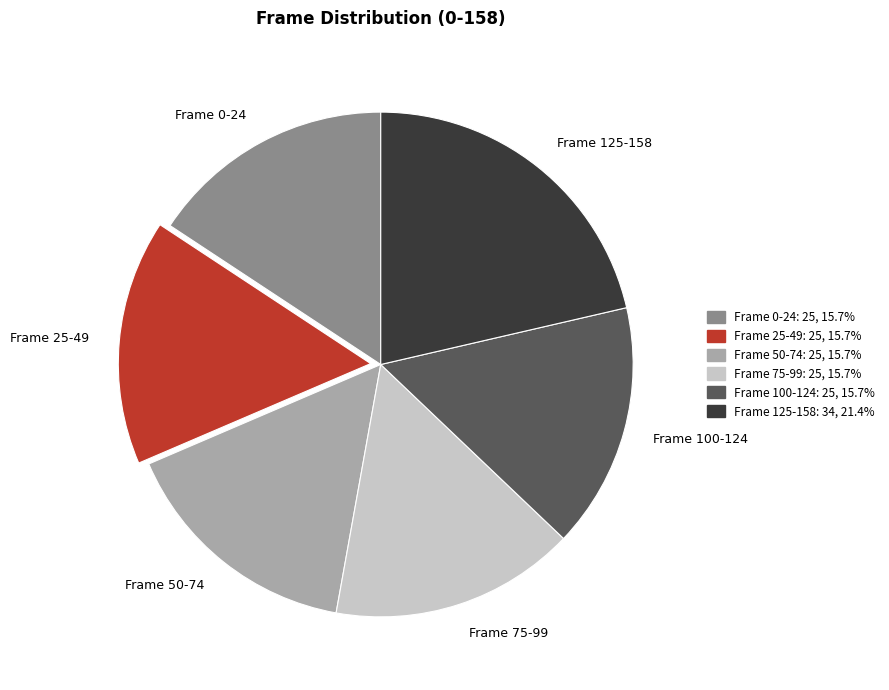

What is the ratio of the value at Frame 0-24 to the value at Frame 125-158?

0.7